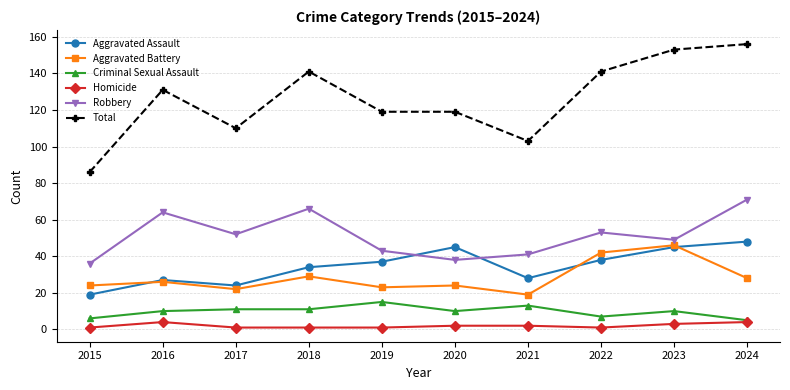

Where is the first local maximum for Robbery?

2016